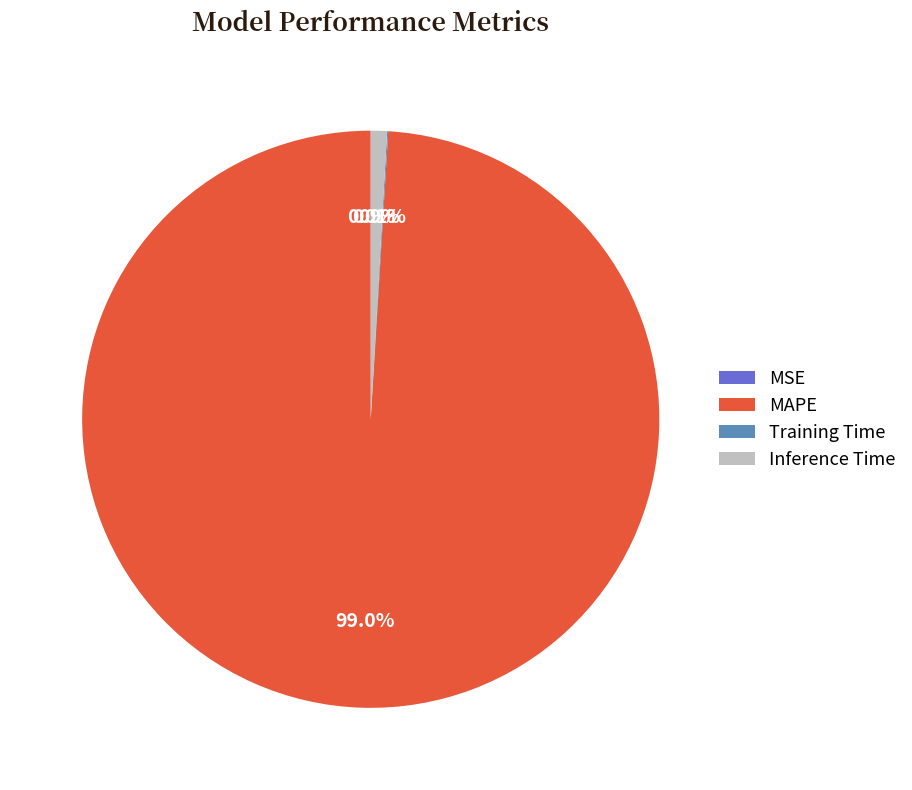

Which category accounts for the majority?

MAPE